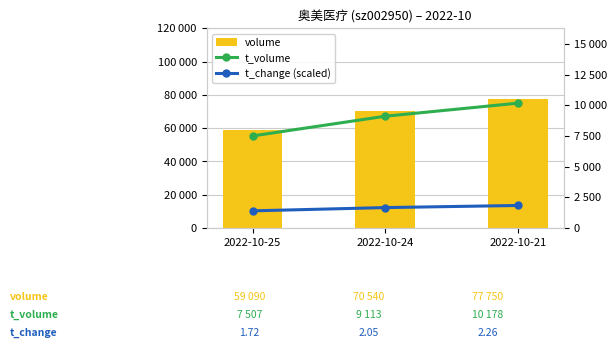

Which has a higher value, 2022-10-25 or 2022-10-24?

2022-10-24